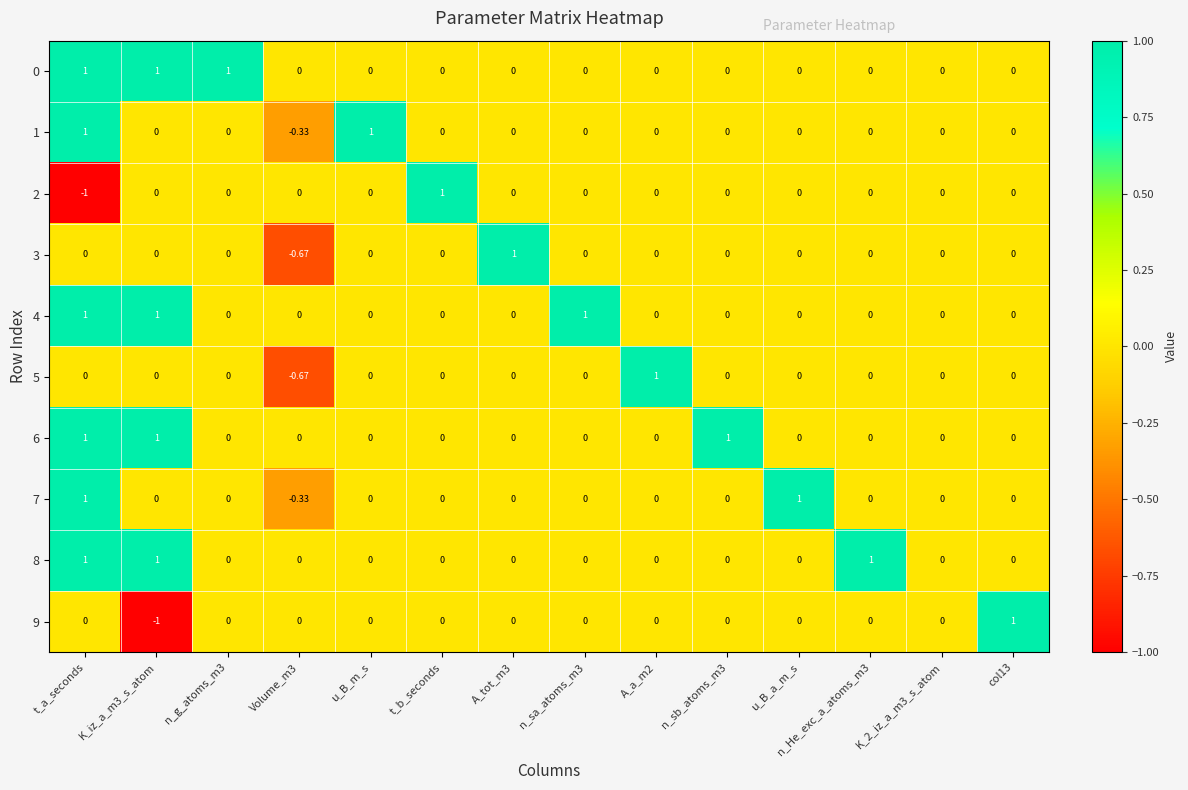

How many series are shown in this chart?

10